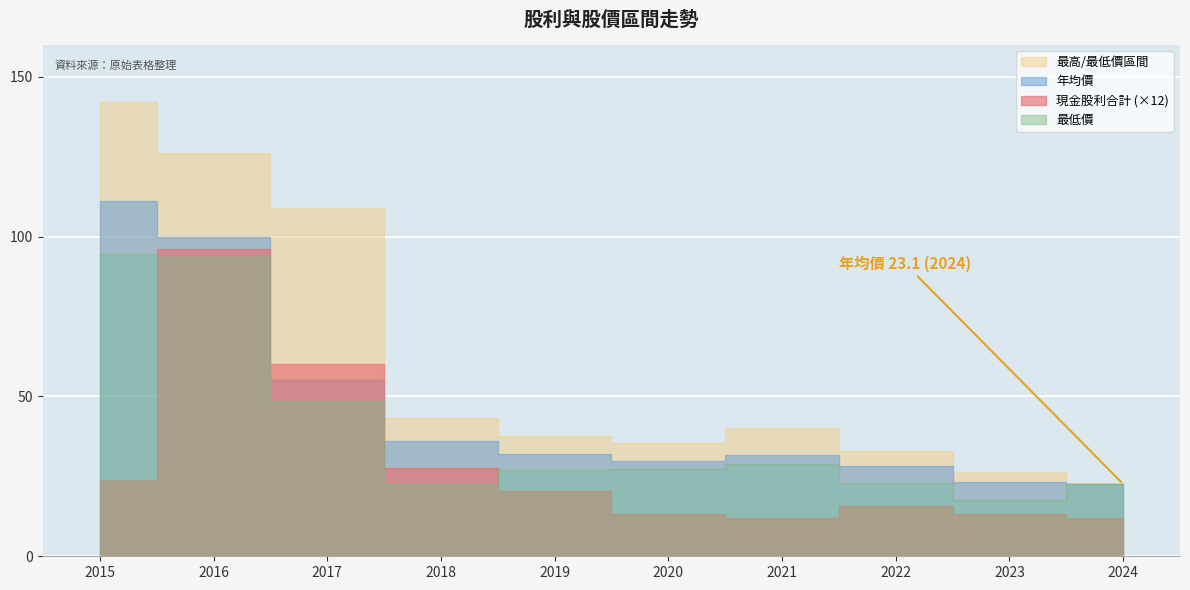

At which label does 最高價 first exceed 40?

2015